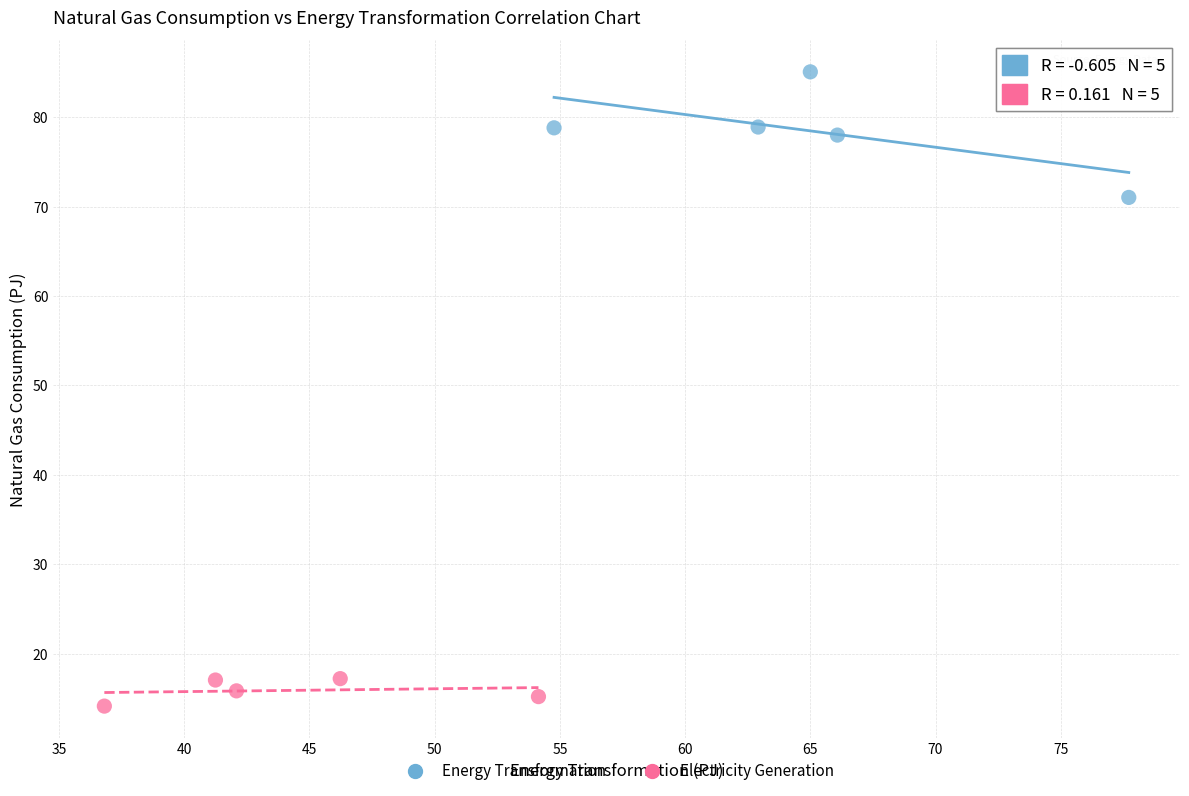

Which series contains the lowest Y value?

Electricity Generation